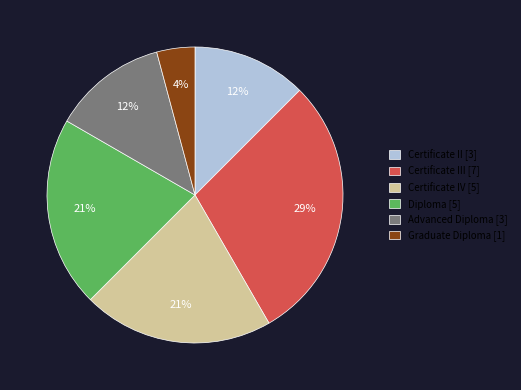

Approximately how many times larger is the value at Advanced Diploma [3] compared to Diploma [5]?

0.6